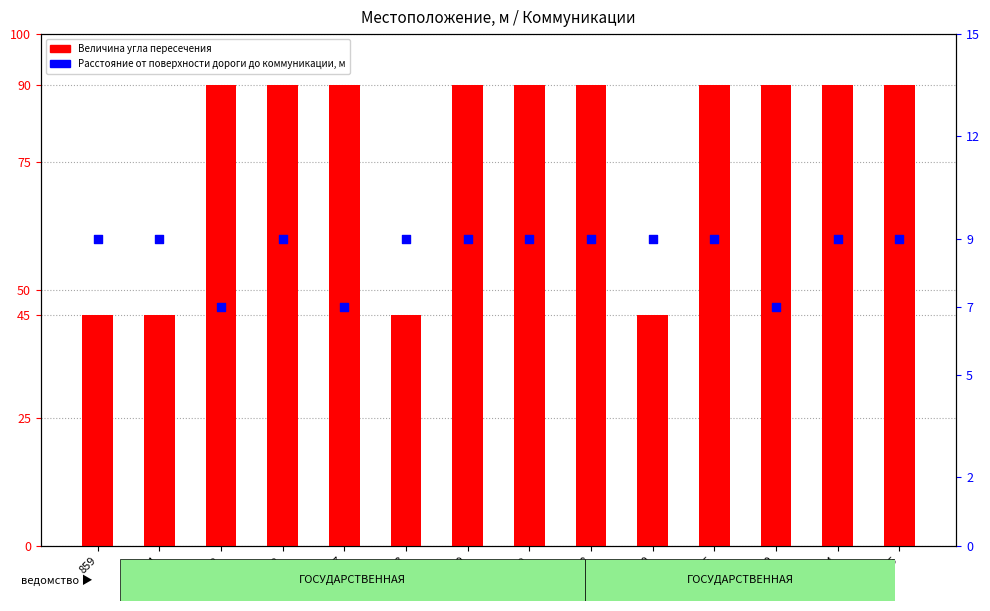

At which category is the sum across all series the highest?

2742